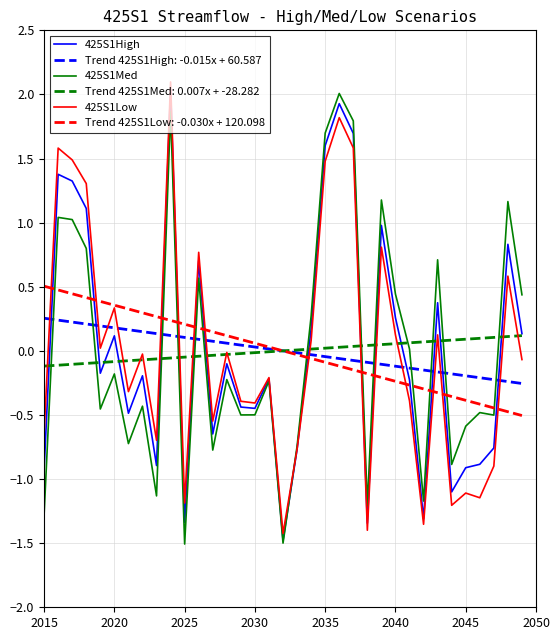

After their last crossing, which series has the higher values: 425S1Low or Trend 425S1Med: 0.007x + -28.282?

Trend 425S1Med: 0.007x + -28.282